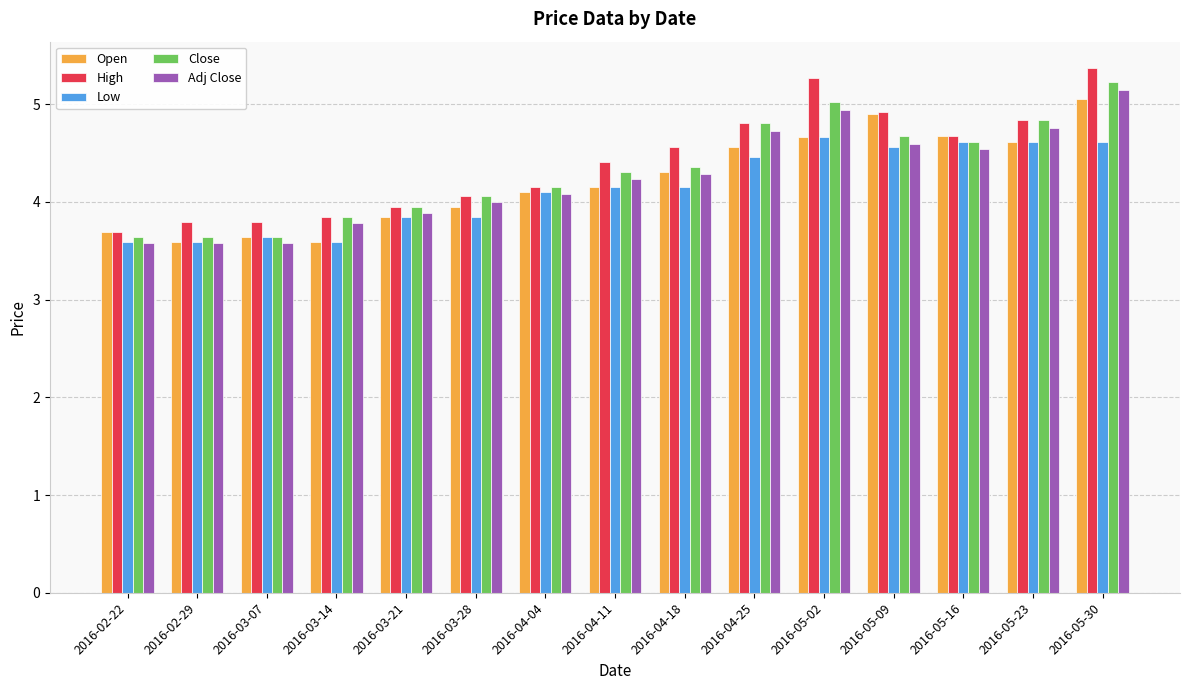

What is the value of the Low bar at the 1st from the left?

3.6